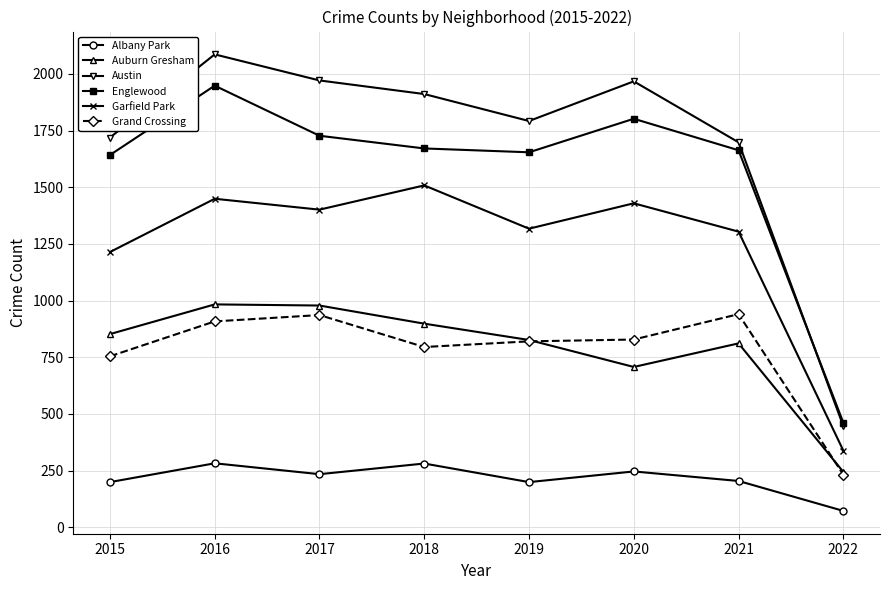

How many series are shown in this chart?

6